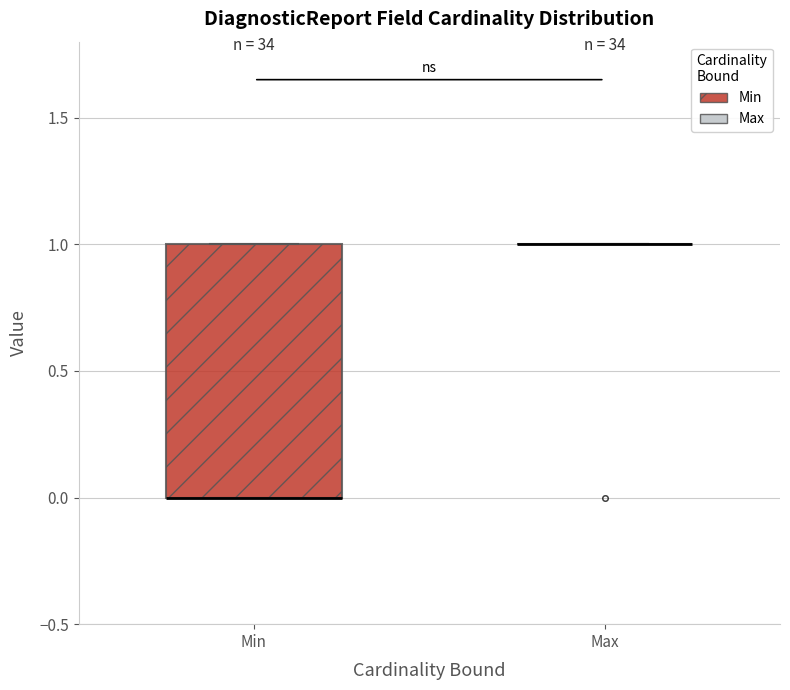

Which box is the tallest, from its lower edge to its upper edge?

Min